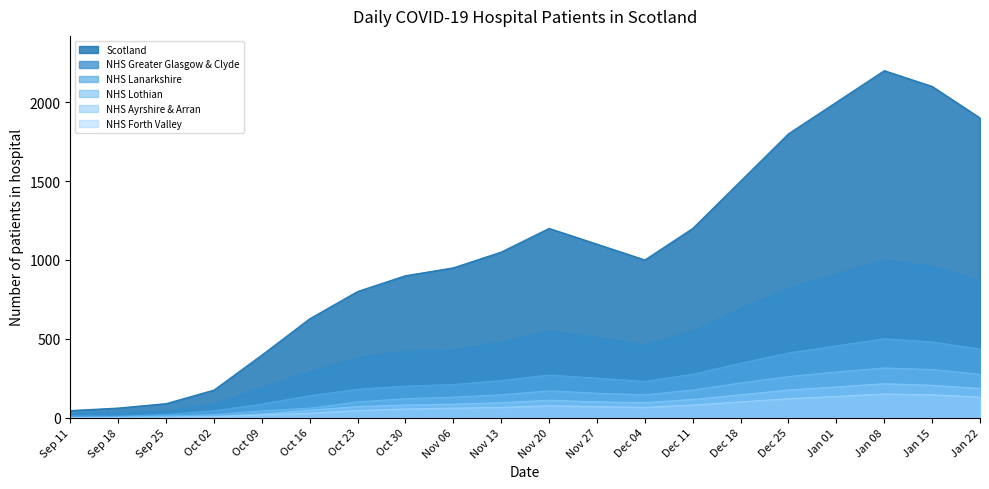

Is the value of NHS Greater Glasgow & Clyde at Nov 13 greater than the value of Scotland at Nov 06?

No